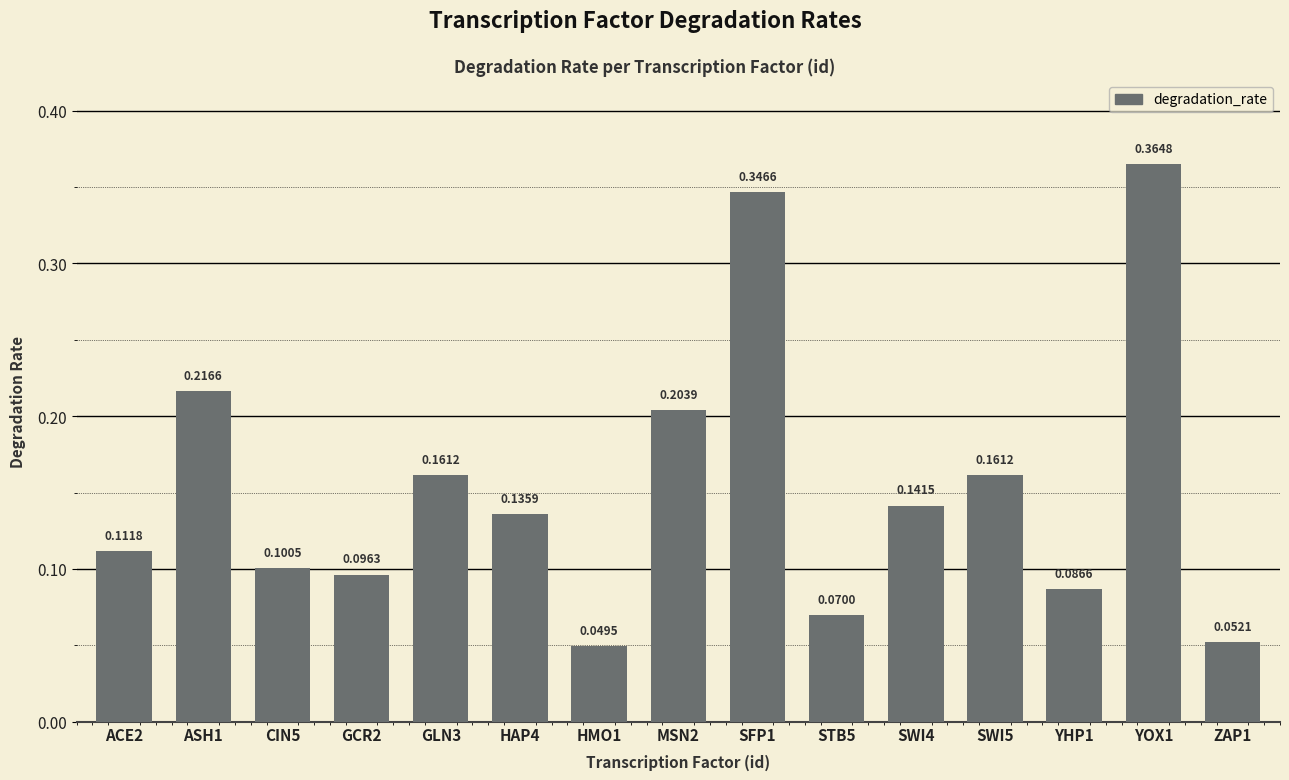

Which category has the highest value across all series?

YOX1